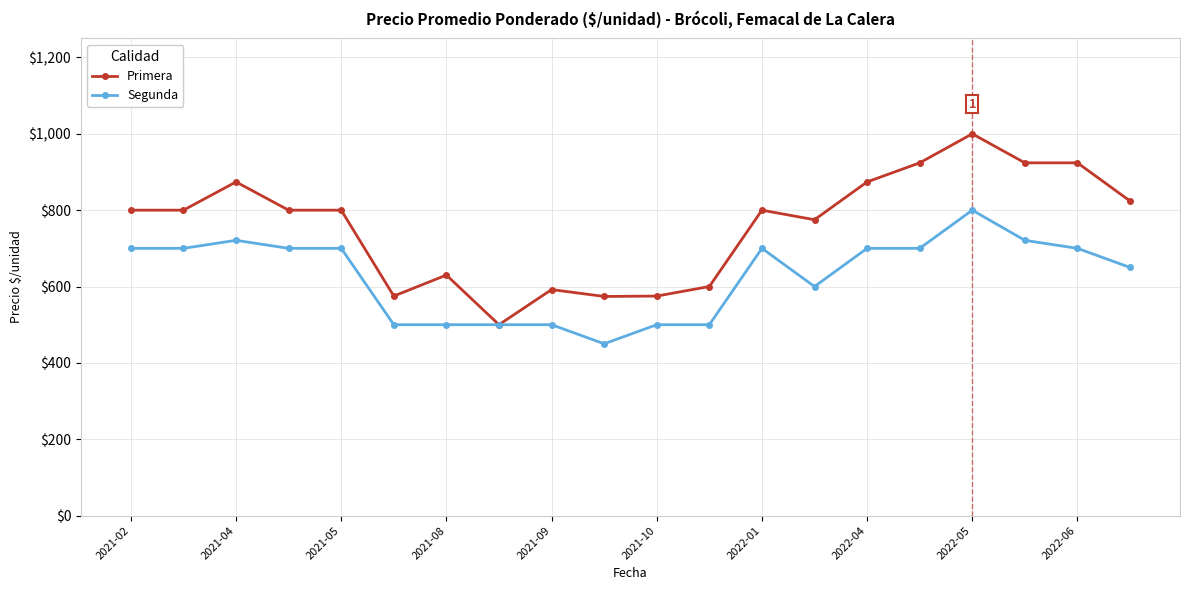

Which series has the widest spread of values?

Primera